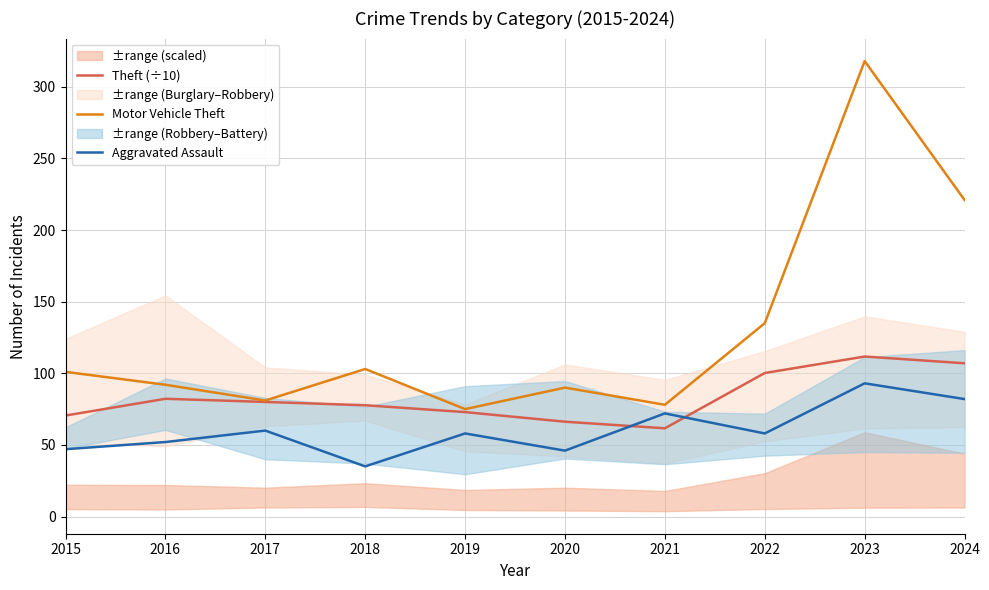

Where is Aggravated Assault nearest to the value 64?

2017